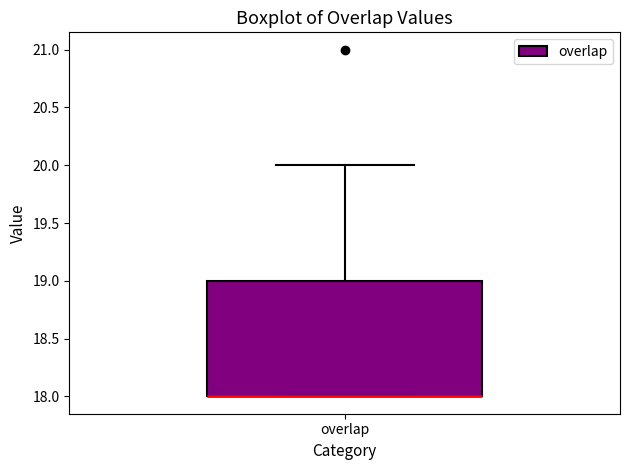

Where is the upper edge of the box for overlap on the y-axis? The values are not printed on the chart, so give them approximately, as read against the axis.

19